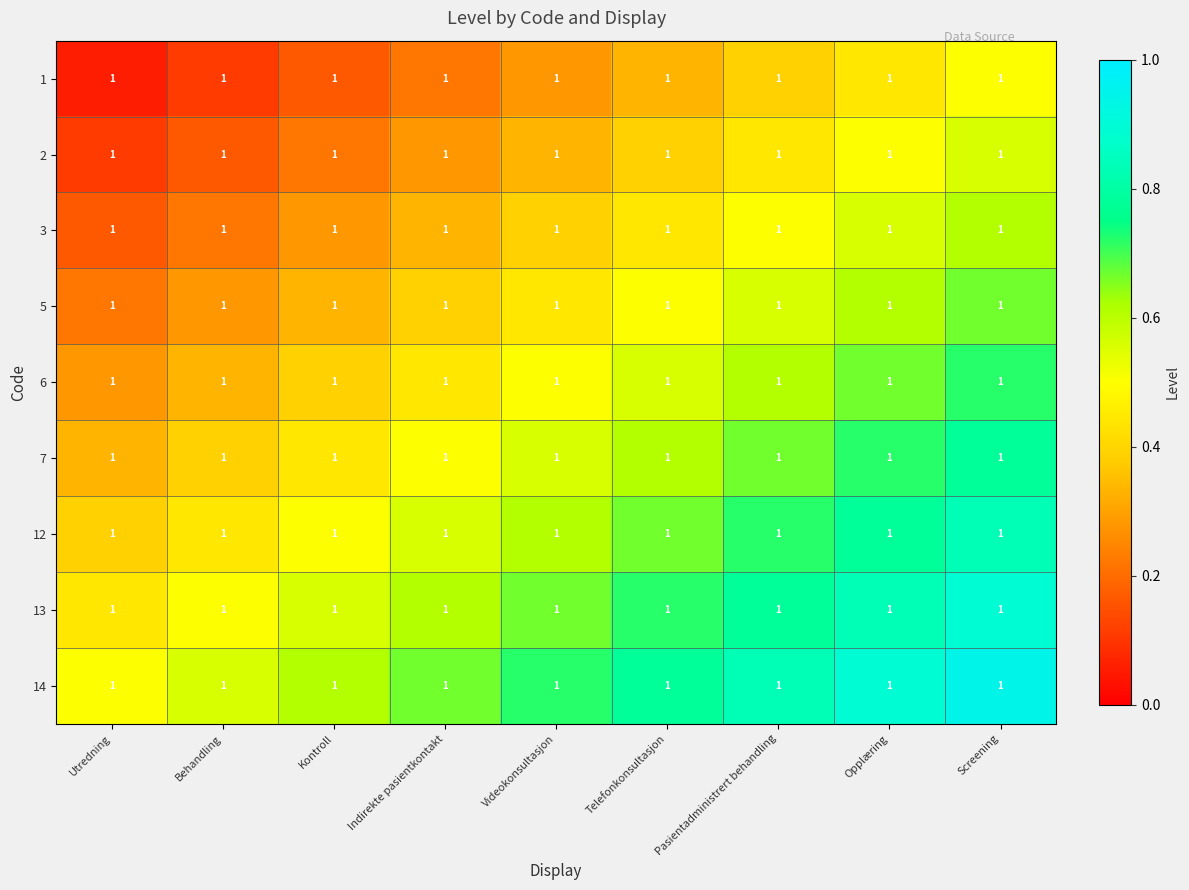

True or false: 13 has a value of 1.1 at Videokonsultasjon.

False